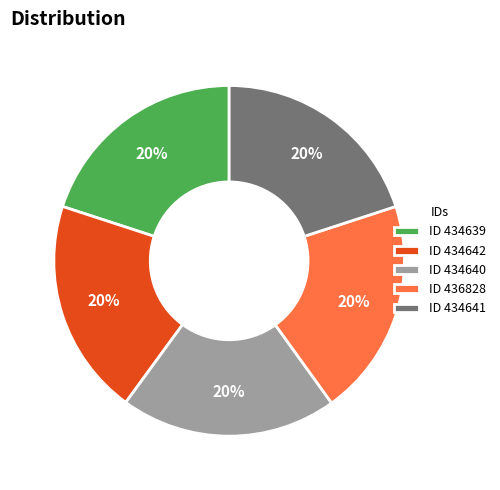

Is there any slice that represents more than half of the pie?

No